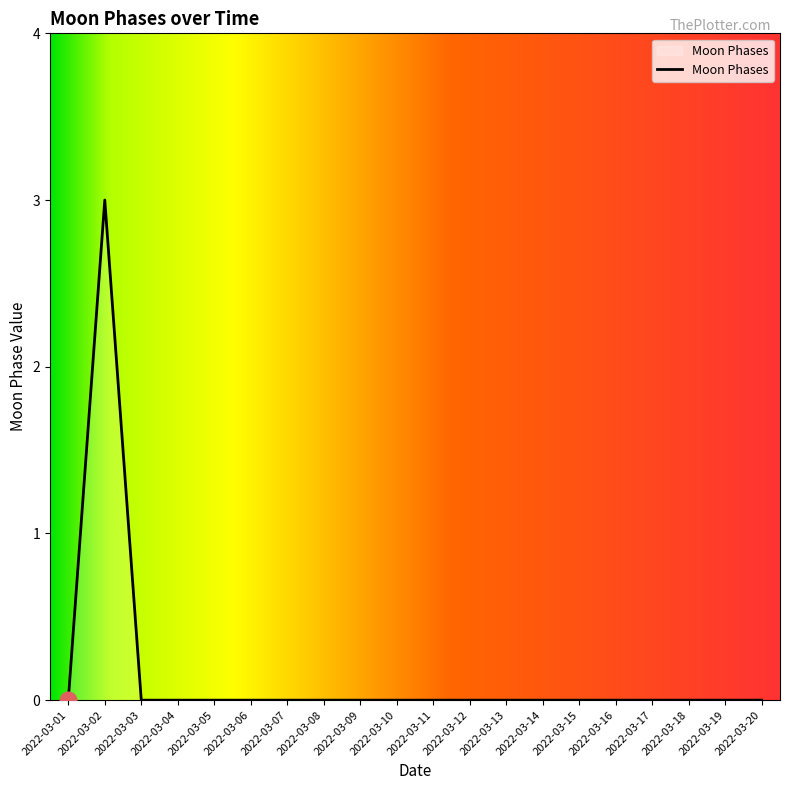

Reading left to right, extract all data points from this chart.

2022-03-01=0	2022-03-02=3	2022-03-03=0	2022-03-04=0	2022-03-05=0	2022-03-06=0	2022-03-07=0	2022-03-08=0	2022-03-09=0	2022-03-10=0	2022-03-11=0	2022-03-12=0	2022-03-13=0	2022-03-14=0	2022-03-15=0	2022-03-16=0	2022-03-17=0	2022-03-18=0	2022-03-19=0	2022-03-20=0